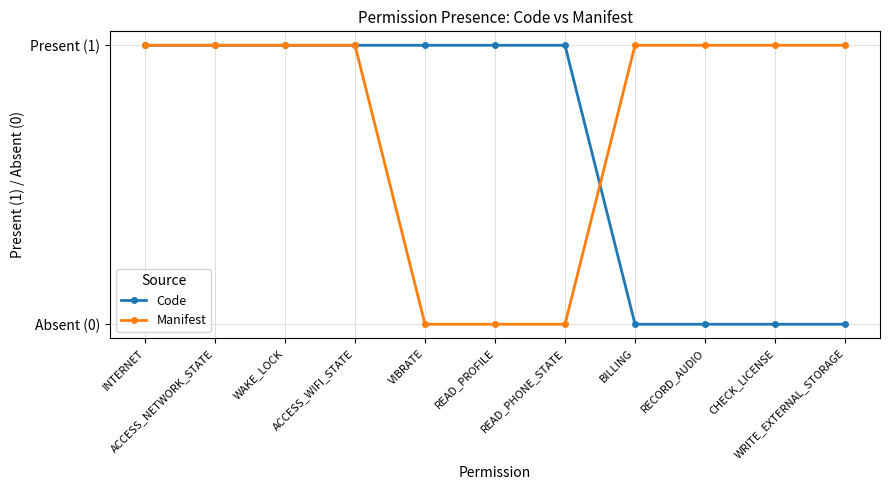

What are all the series names shown in the legend?

Code, Manifest